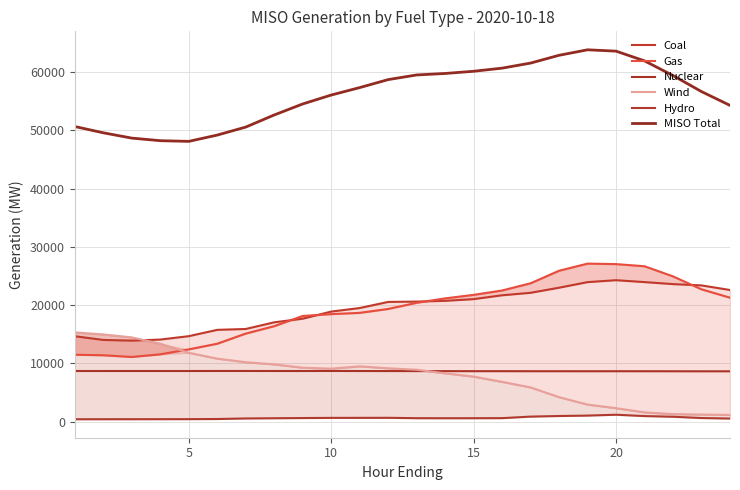

The value of Nuclear at 15 is 3934.4. True or false?

False